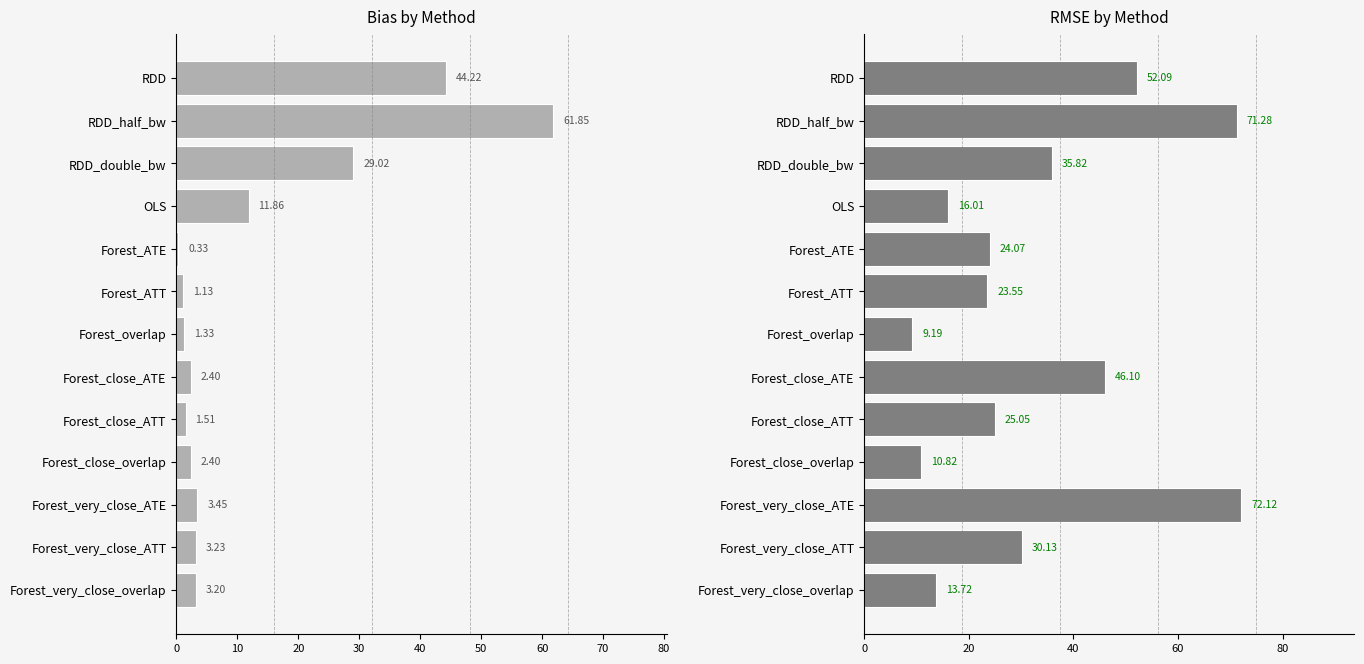

Rank the series by their maximum value, from highest to lowest.

RMSE by Method, Bias by Method